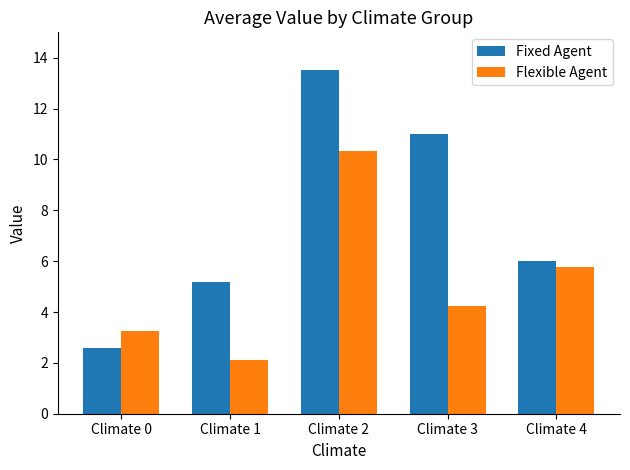

Which series has the largest total across all categories?

Fixed Agent